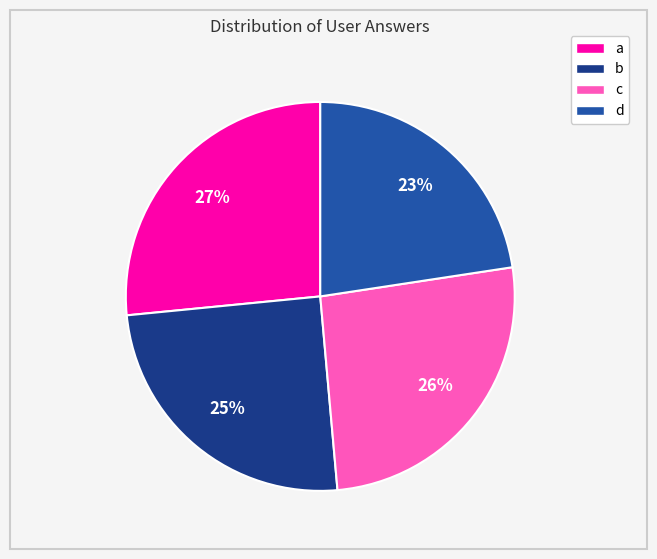

To the nearest percent, what is the average slice percentage?

25%